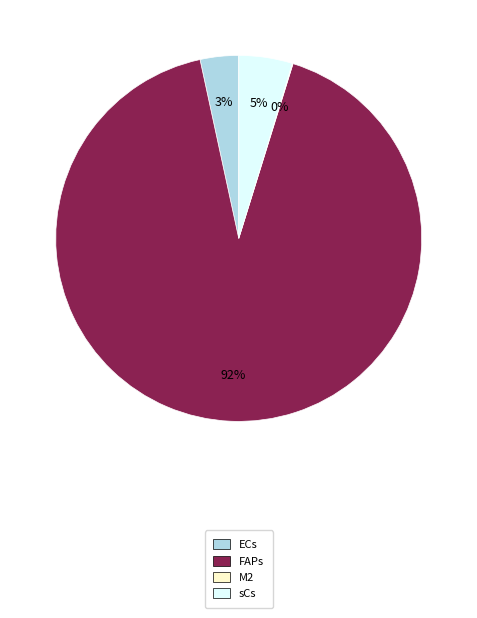

Which slice is the largest?

FAPs